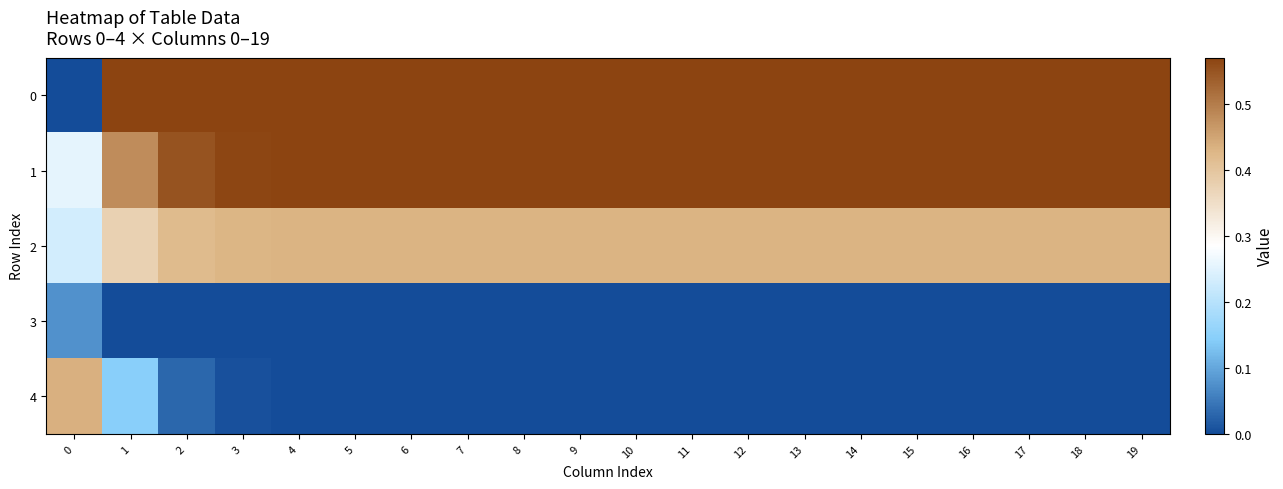

Rank the series at 13 from lowest to highest value.

row_3, row_4, row_2, row_1, row_0